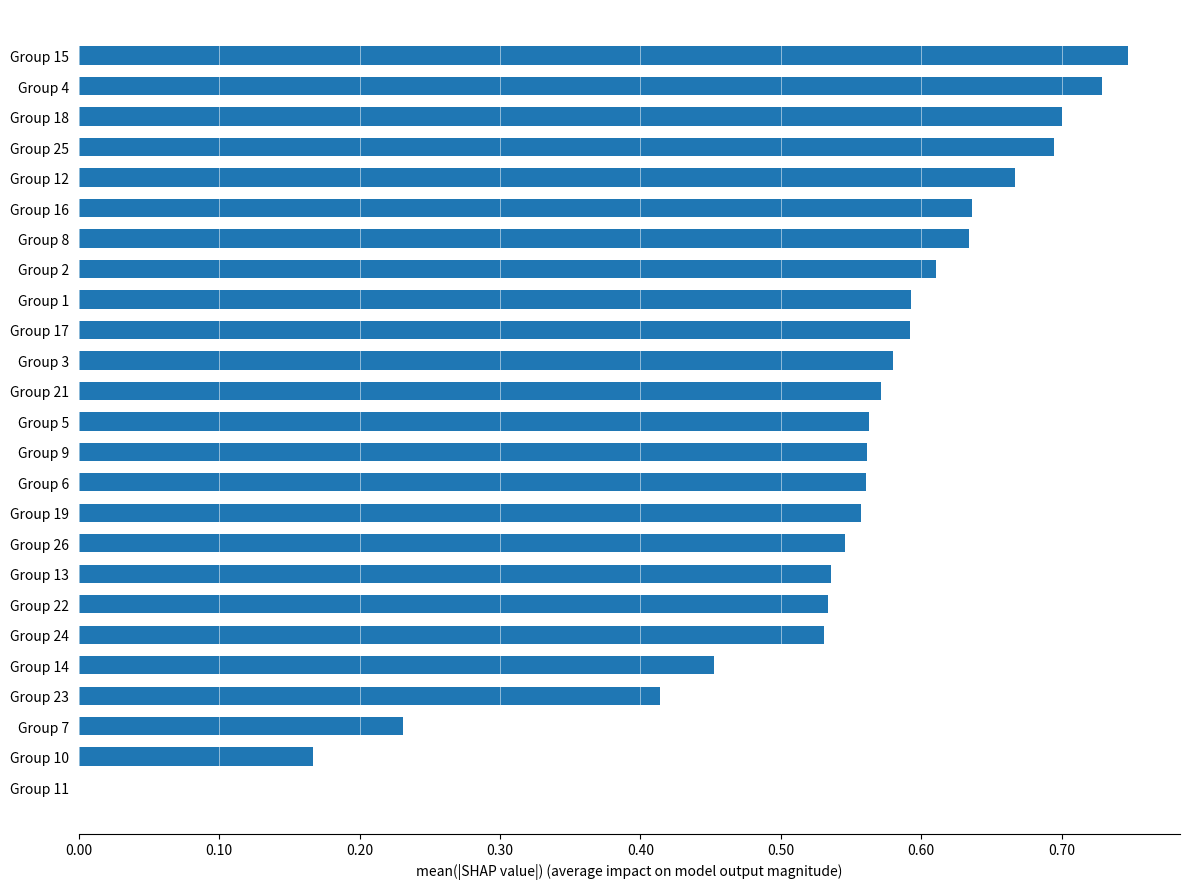

Between Group 7 and Group 3, which is larger?

Group 3